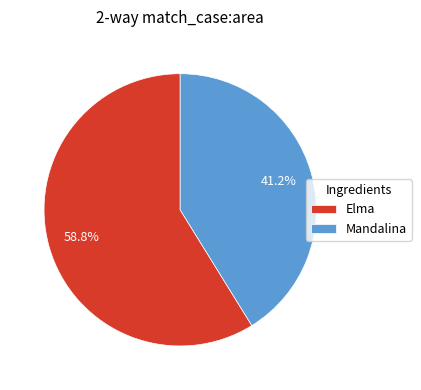

What percentage do Mandalina and Elma together represent?

100.0%